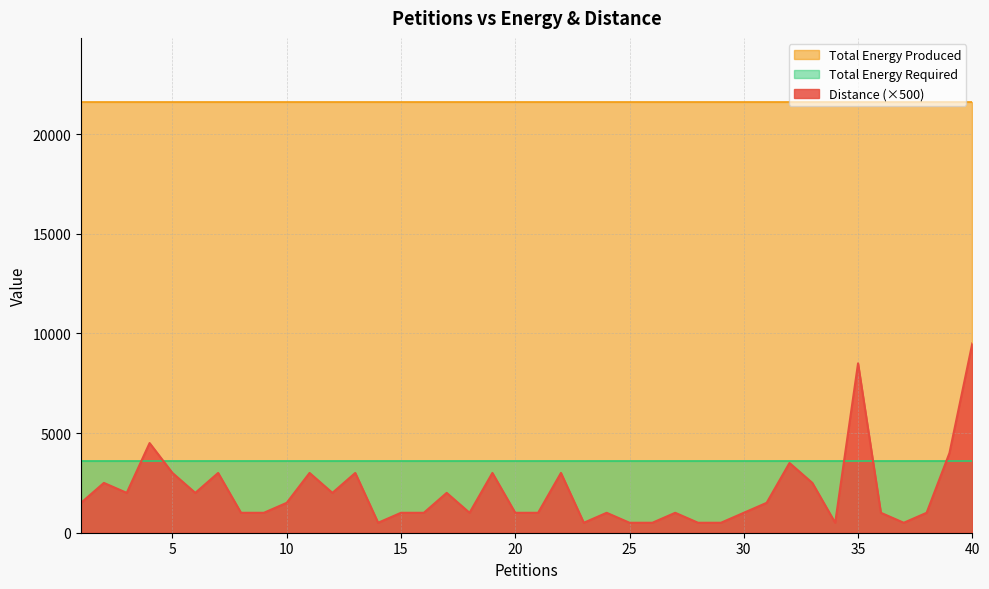

What is the sum of the Total Energy Produced values at 31 and 19?

43188